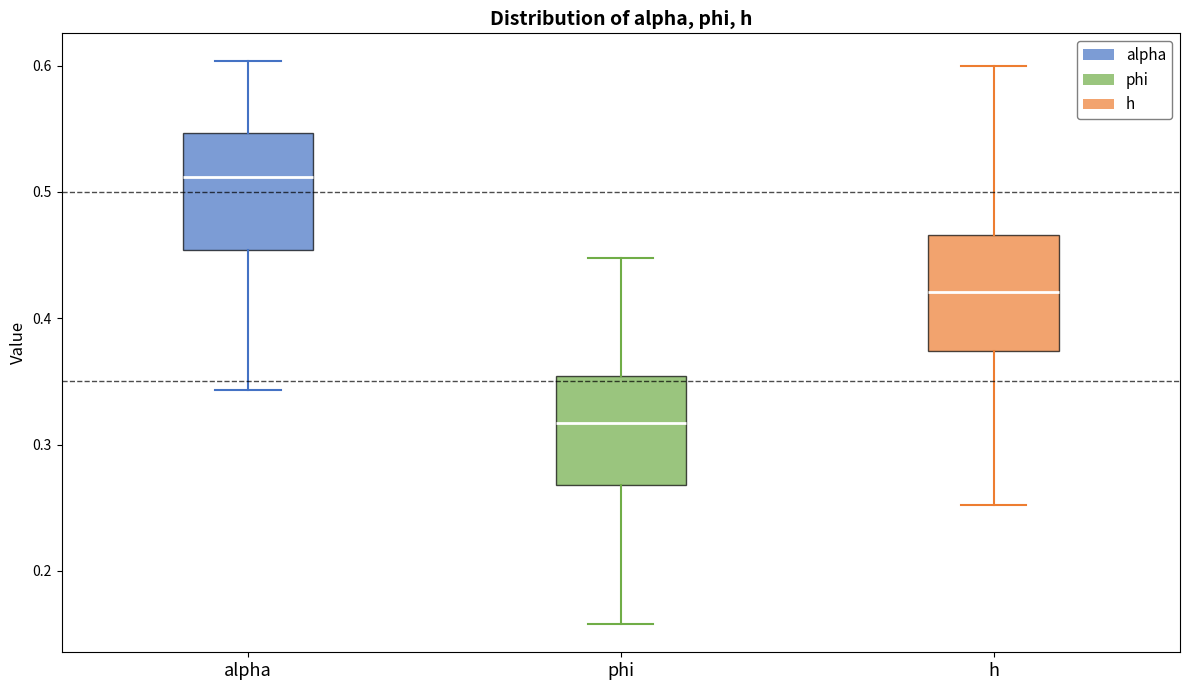

Where is the lower edge of the box for phi on the y-axis? The values are not printed on the chart, so give them approximately, as read against the axis.

0.27